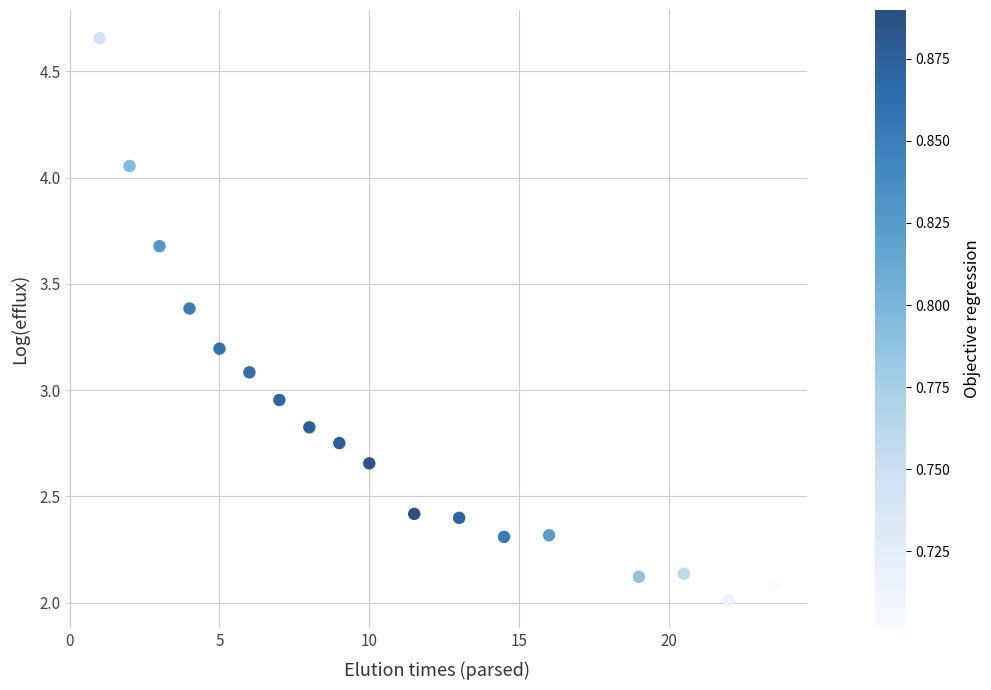

What is the range of X values (max minus min)?

22.5